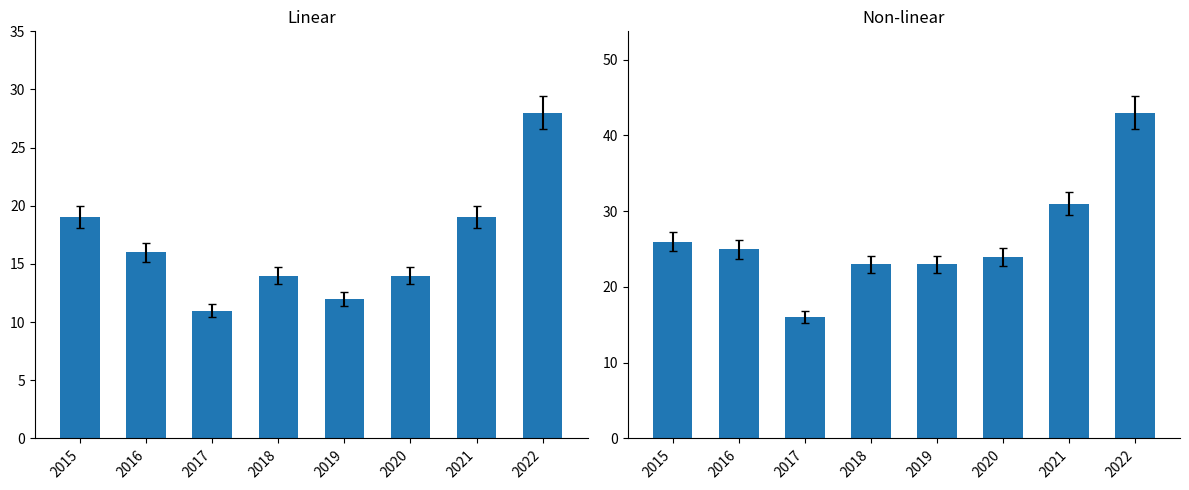

List the series in order of their overall mean, highest first.

Total, Robbery